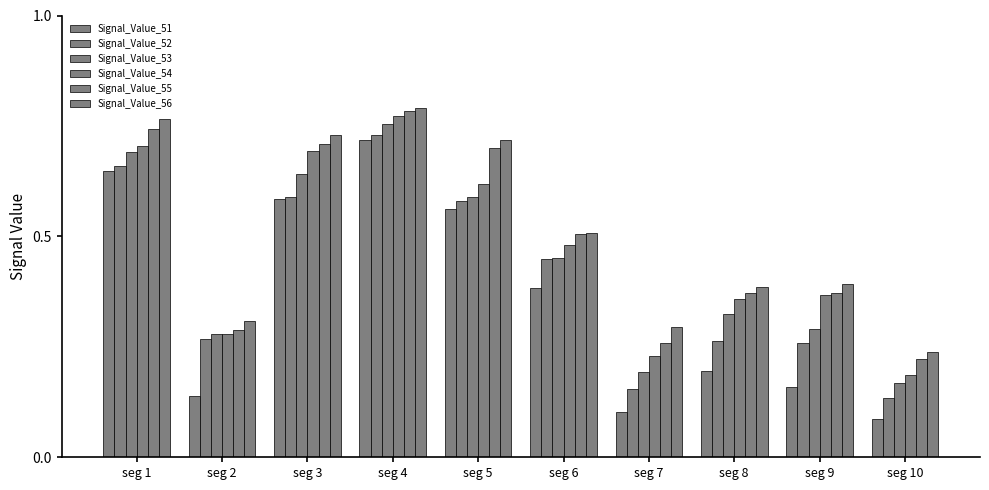

How many series are shown in this chart?

6